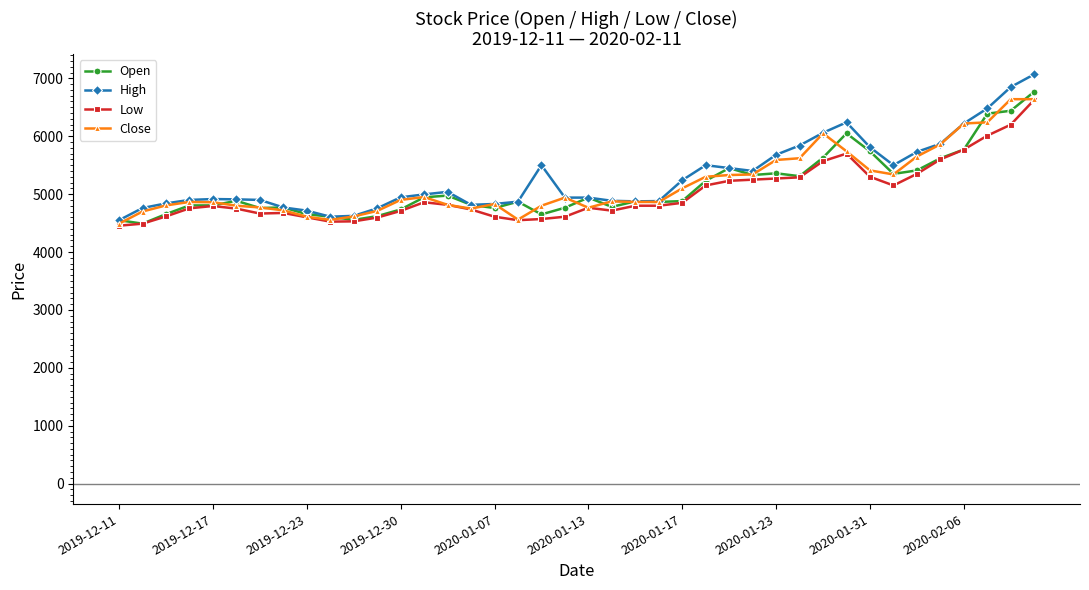

What are all the series names shown in the legend?

Open, High, Low, Close